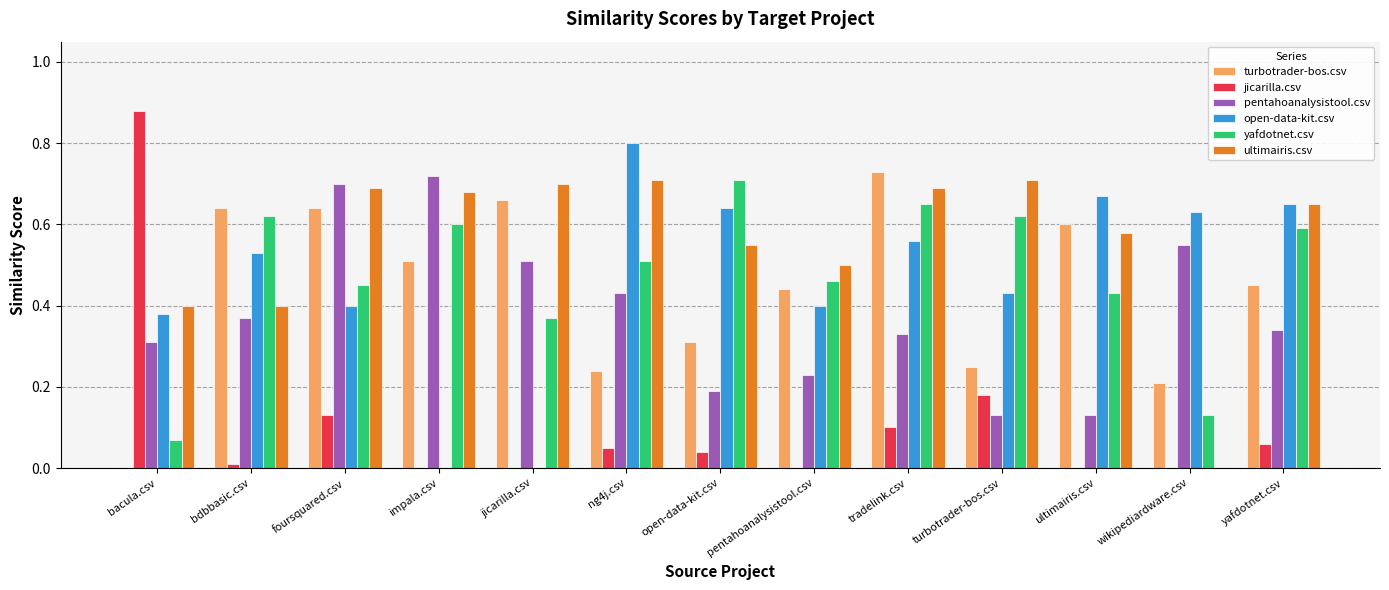

Is the value of jicarilla.csv at turbotrader-bos.csv greater than the value of yafdotnet.csv at yafdotnet.csv?

No